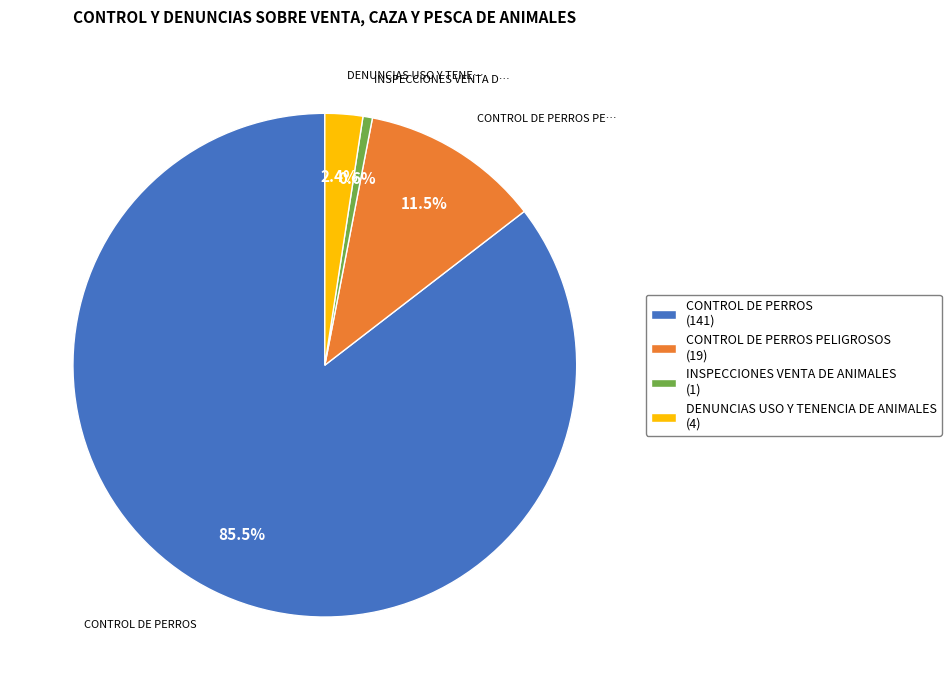

How many slices are in this pie chart?

4